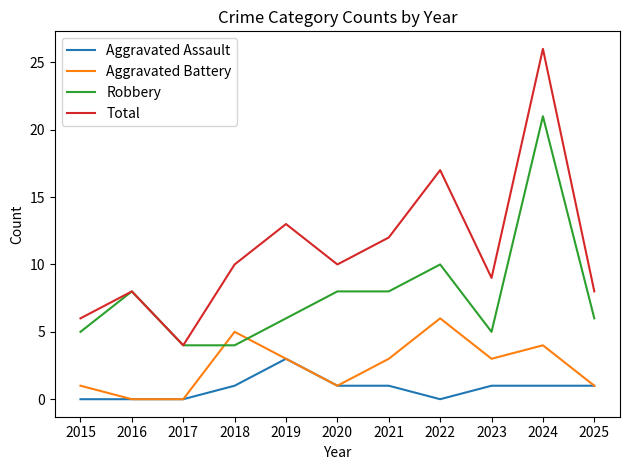

Is it true that Aggravated Assault equals 0 at 2016?

True